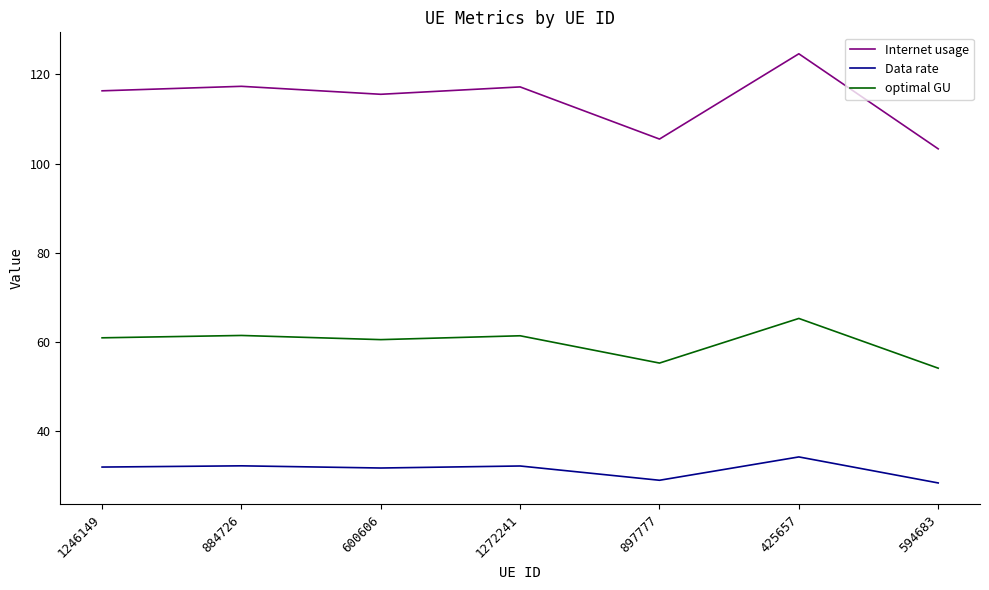

What is the minimum value shown in the chart?

28.3